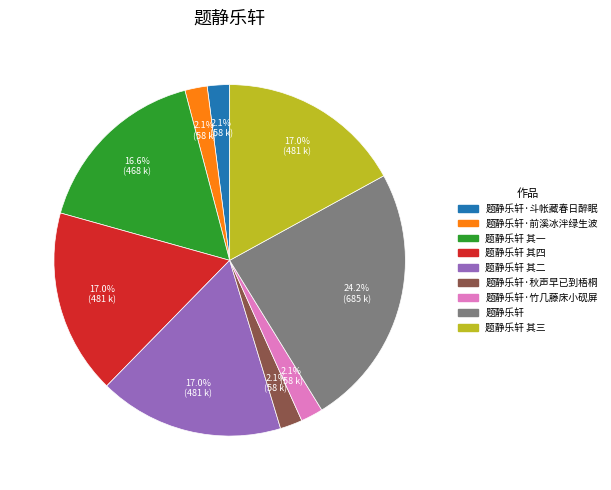

Does any single category account for the majority?

No